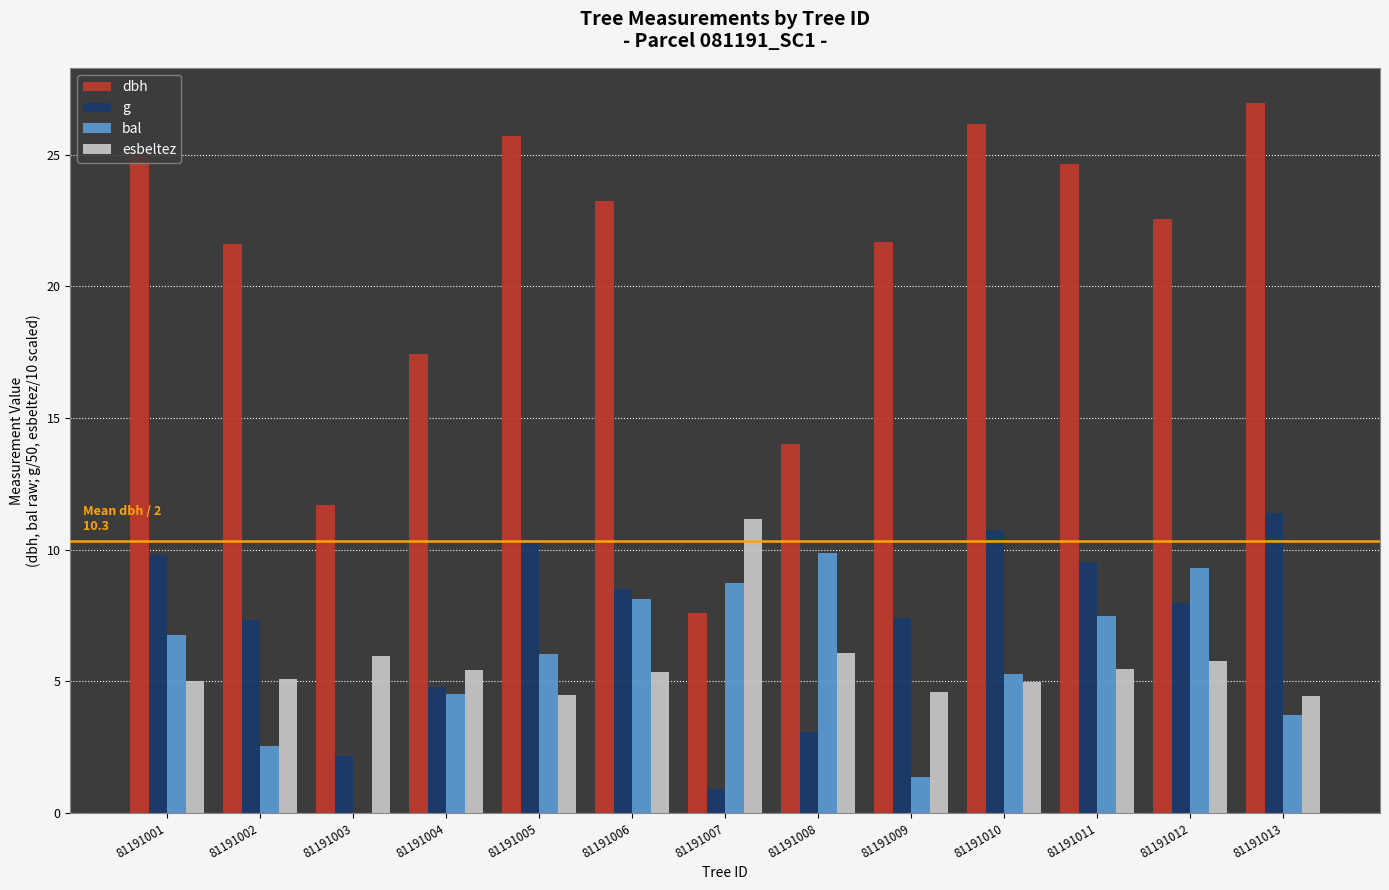

Which series has the widest spread of values?

dbh